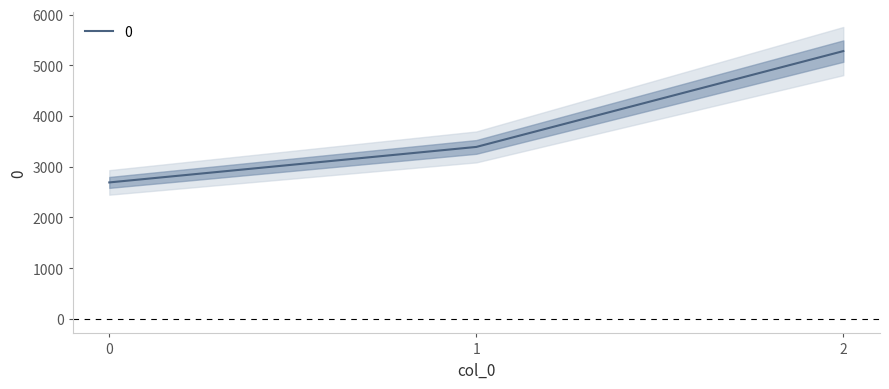

Rank the categories by value from lowest to highest.

0, 1, 2